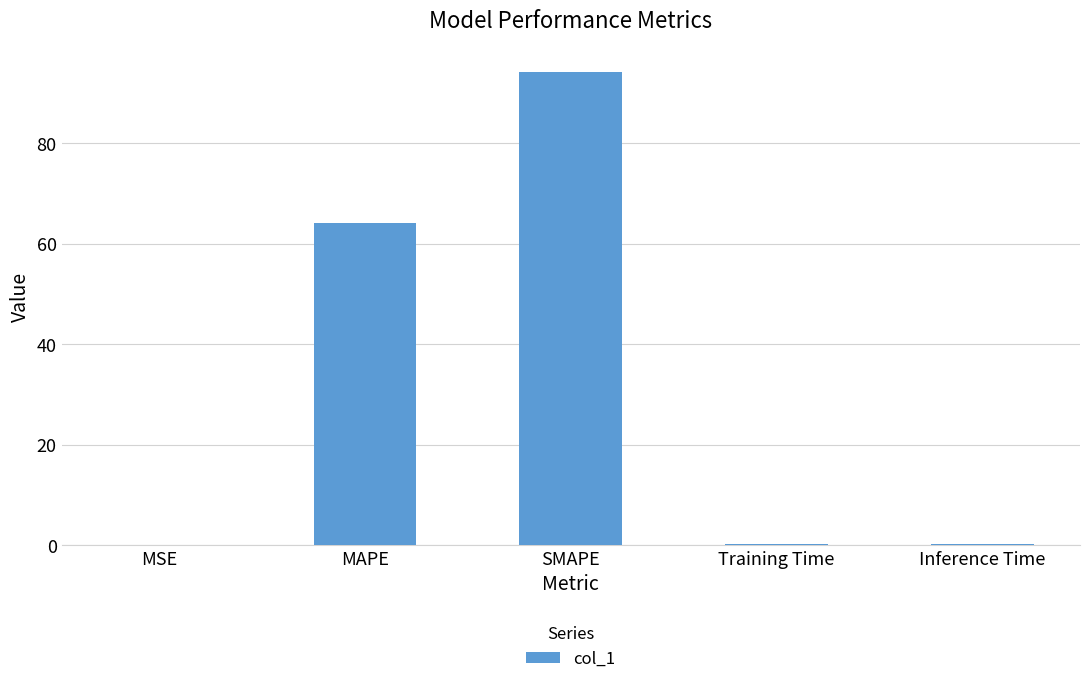

Which category has the highest value across all series?

SMAPE